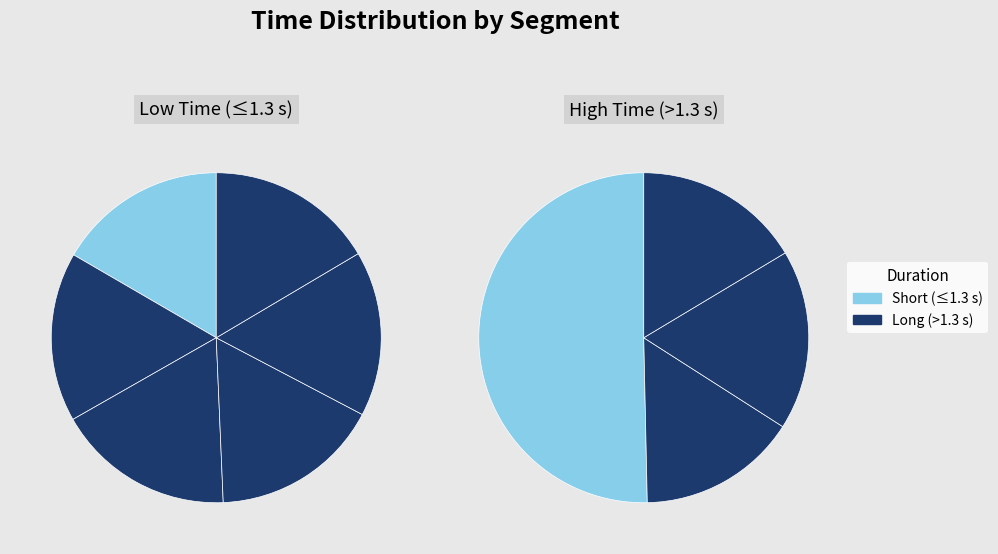

Count the number of slices in the pie.

10